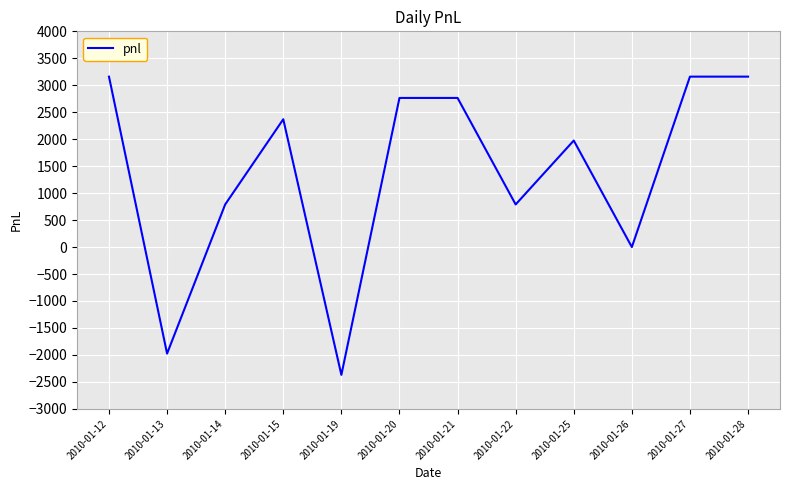

Reading left to right, list all the values displayed in this chart.

2010-01-12=3160	2010-01-13=-1975	2010-01-14=790	2010-01-15=2370	2010-01-19=-2370	2010-01-20=2765	2010-01-21=2765	2010-01-22=790	2010-01-25=1975	2010-01-26=0	2010-01-27=3160	2010-01-28=3160